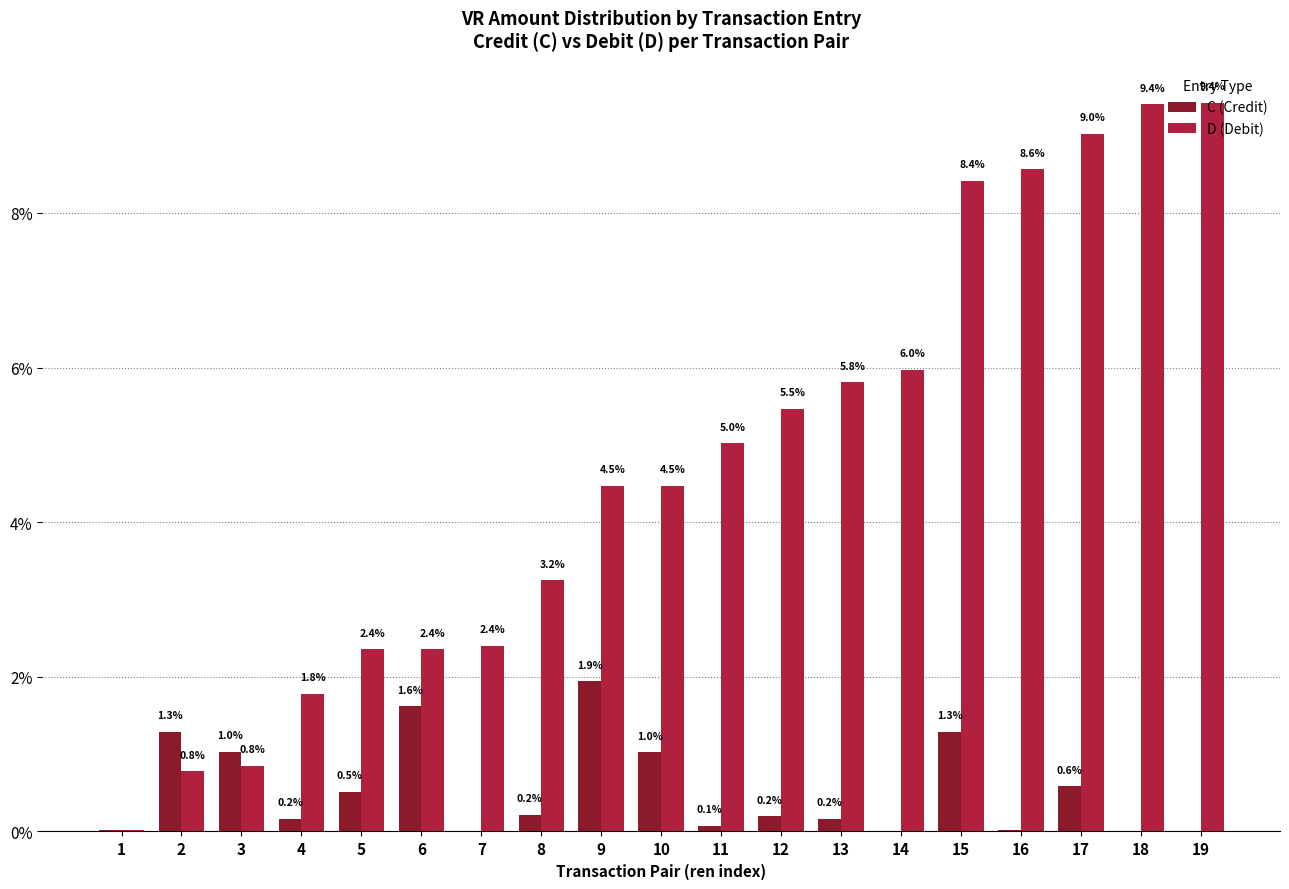

The D (Debit) series shows 3.2 at 8. True or false?

True